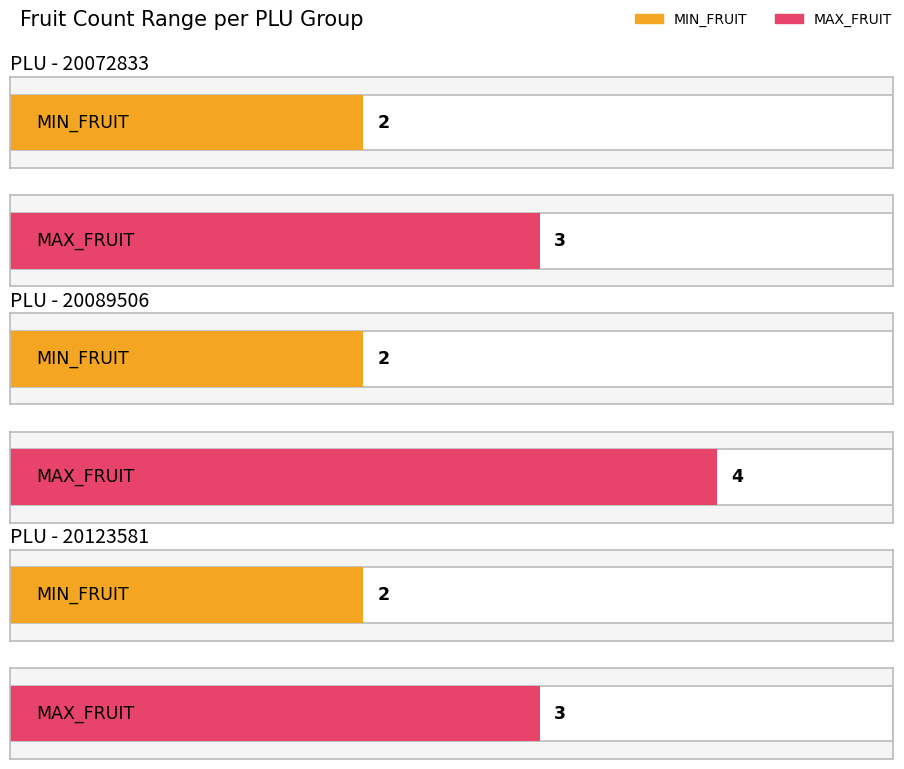

At how many categories does at least one series exceed 3?

1